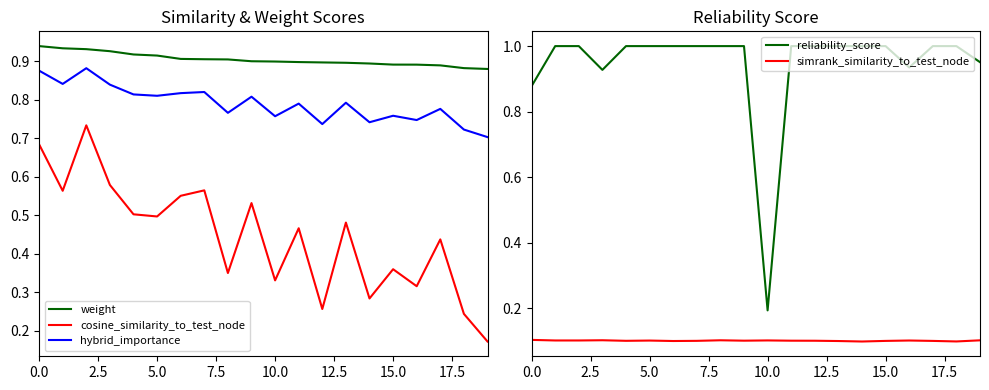

At 17, list the series in order from smallest to largest.

simrank_similarity_to_test_node, cosine_similarity_to_test_node, hybrid_importance, weight, reliability_score